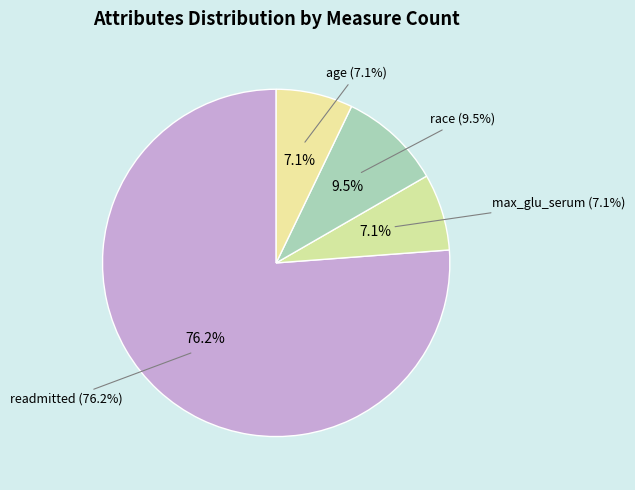

To the nearest percent, what percentage of the pie is race?

10%